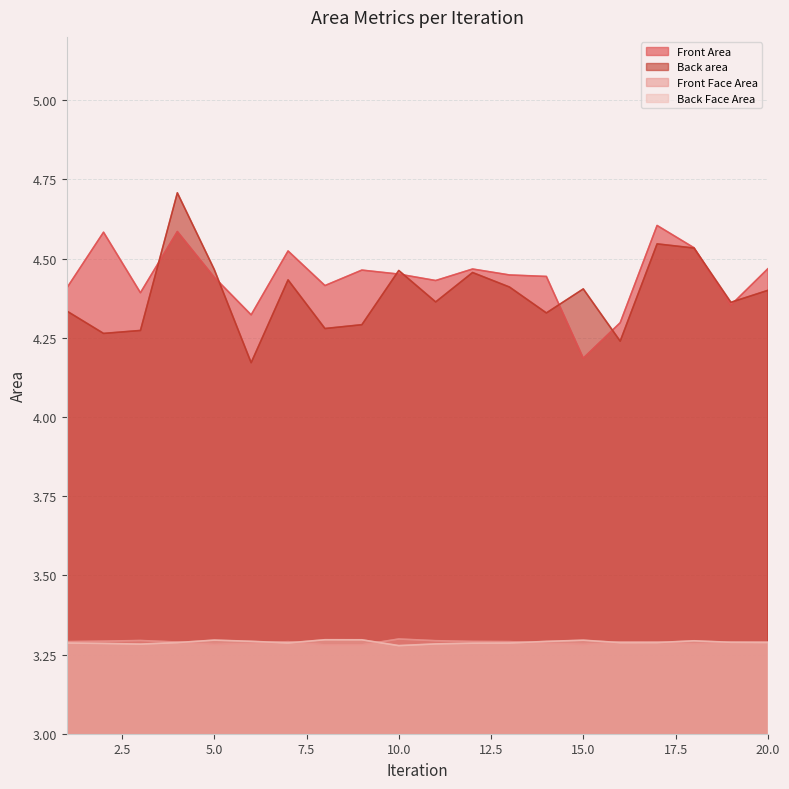

Read the Front Face Area value at 19.

3.3